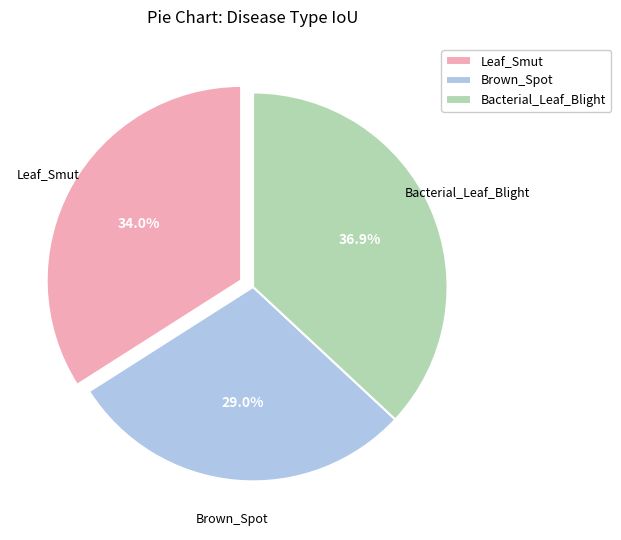

To the nearest percent, what is the difference between the largest and smallest slice percentages?

8%